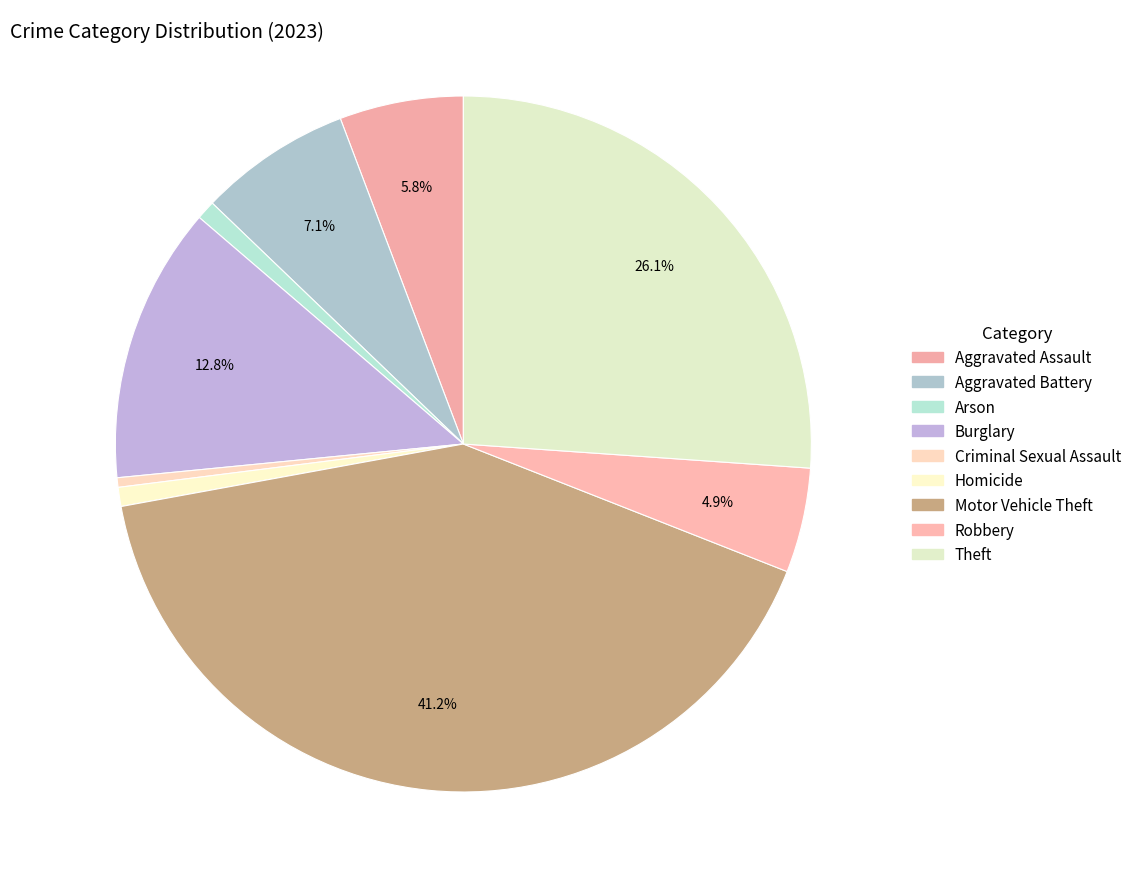

How many segments does this pie chart have?

9